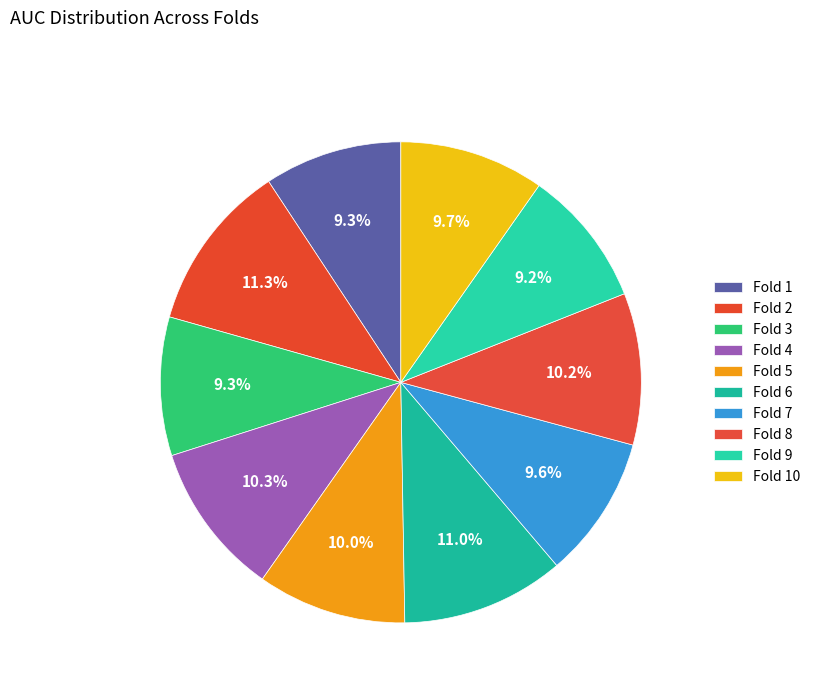

Which slice is the largest?

2